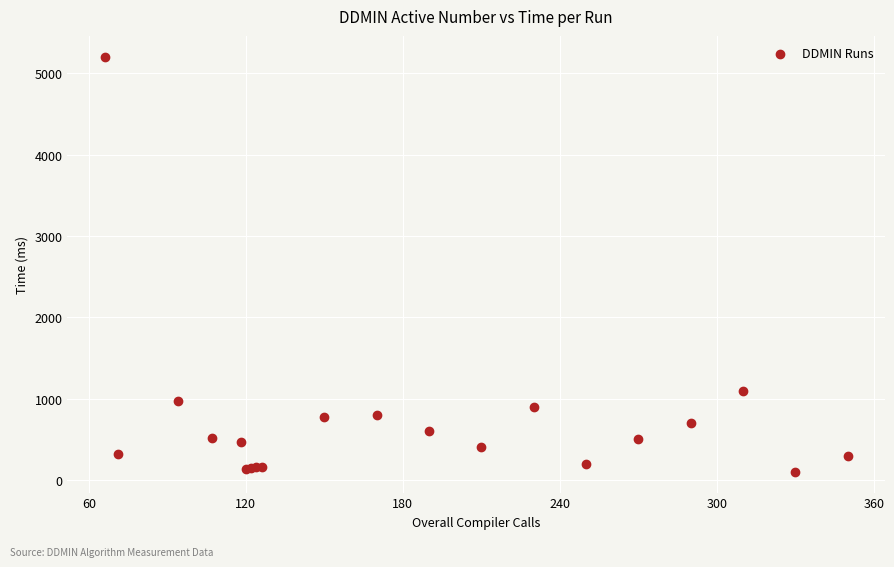

What Y value in the scatter plot is closest to 2653?

1100